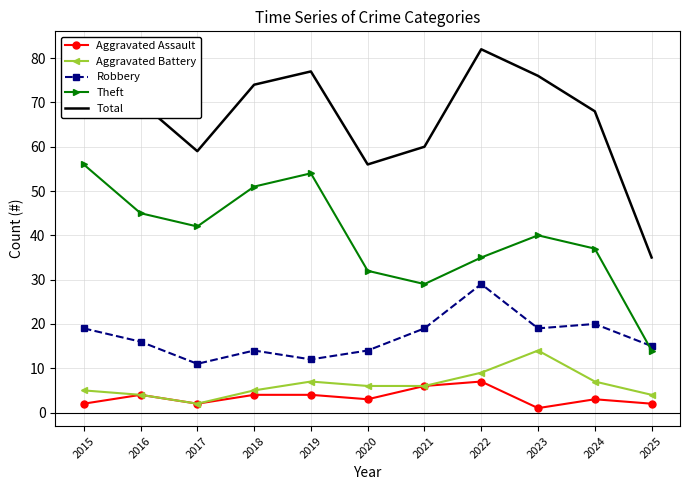

Rank the series at 2018 from highest to lowest value.

Total, Theft, Robbery, Aggravated Battery, Aggravated Assault